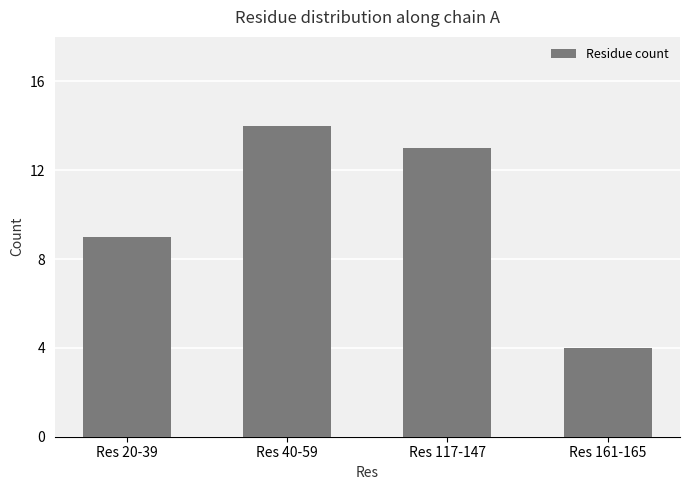

What is the label of the 2nd bar from the right?

Res 117-147